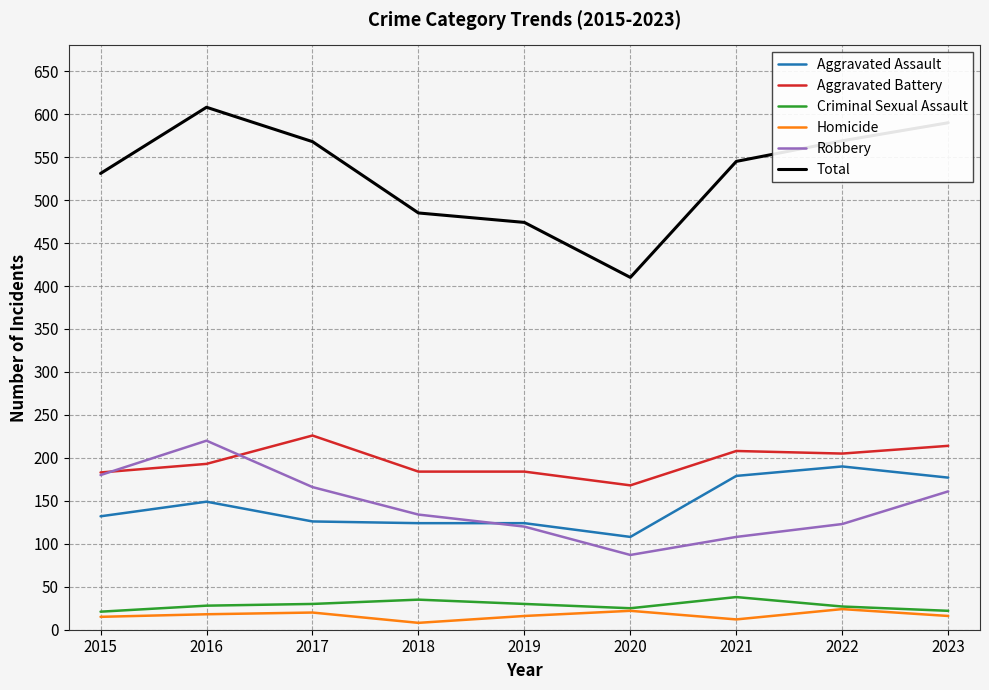

Which series has the largest range (max minus min)?

Total